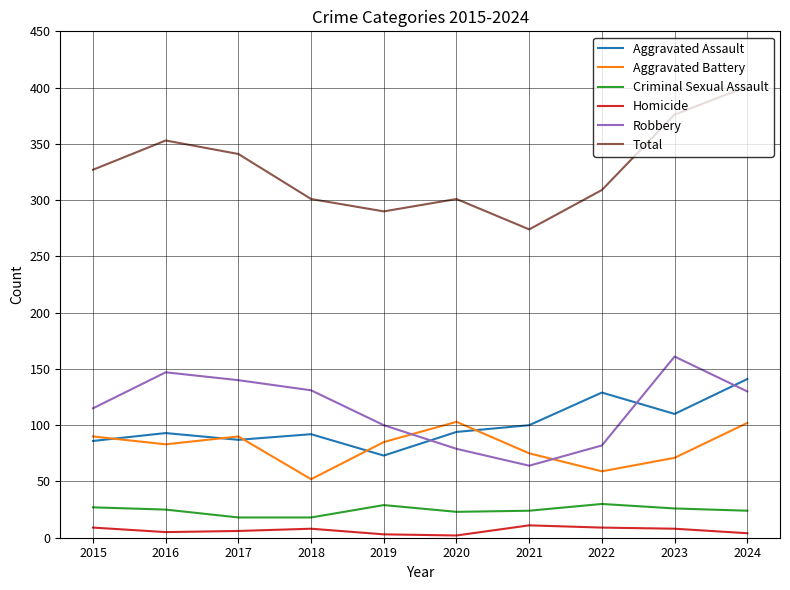

What are all the series names shown in the legend?

Aggravated Assault, Aggravated Battery, Criminal Sexual Assault, Homicide, Robbery, Total